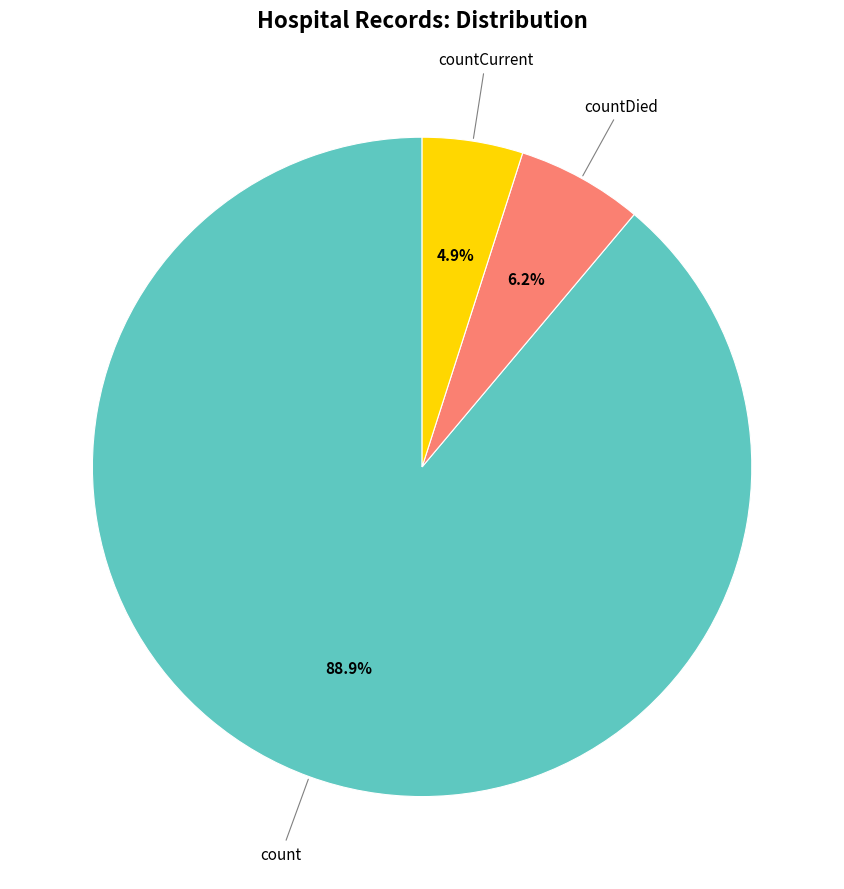

To the nearest percent, what is the average slice percentage?

33%